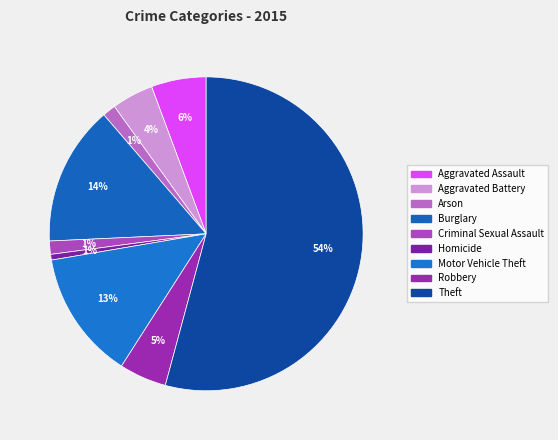

What portion of the pie excludes Aggravated Battery?

95.7%